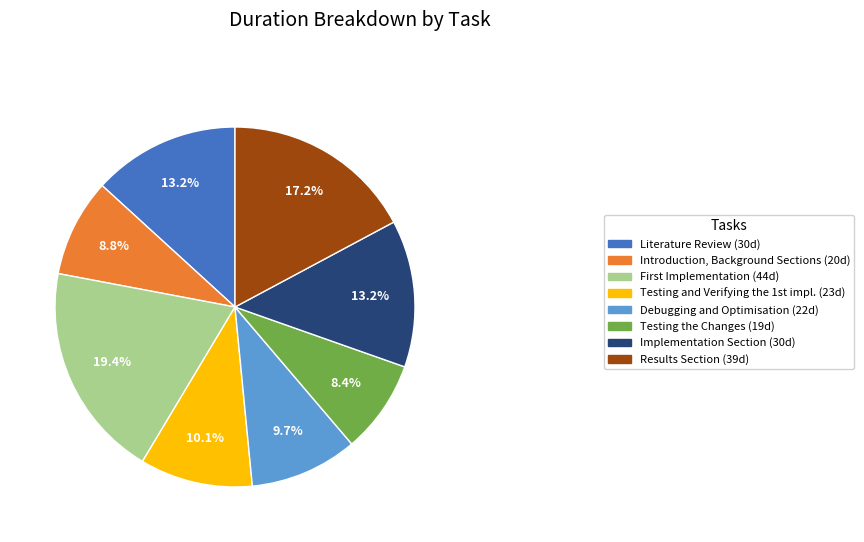

Is Testing the Changes the majority of the pie?

No